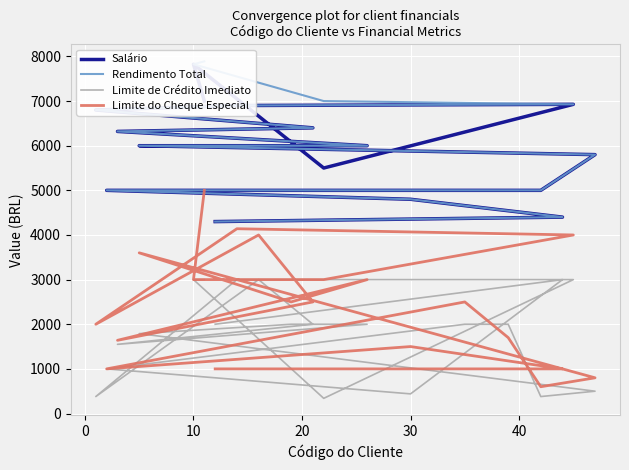

Reading left to right, extract all data points from this chart.

Salário: 4300	4400	4800	5000	5000	5000	5000	5800	6000	6000	6000	6320	6400	6500	6800	6900	6927	5500	7825	7000
Rendimento Total: 4300	4400	4800	5000	5000	5000	5000	5800	6000	6000	6000	6320	6400	6500	6800	6900	6927	7000	7825	7890
Limite de Crédito Imediato: 2000	3000	440	1000	2000	2000	380	500	1790	2000	2000	1550	2000	3000	380	3000	3000	340	3000	3000
Limite do Cheque Especial: 1000	1000	1500	1000	2500	1700	600	800	3600	2500	3000	1640	2500	4000	2000	4140	4000	3000	3000	5000